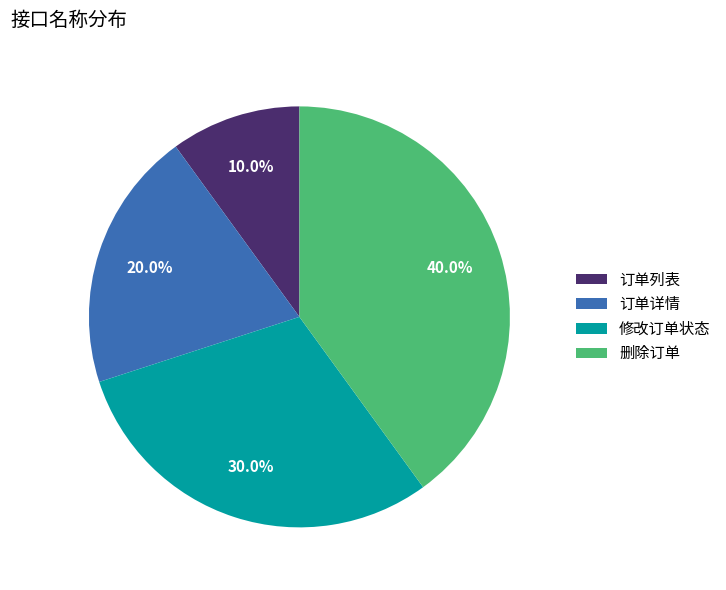

To the nearest percent, what is the difference between the largest and smallest slice percentages?

30%